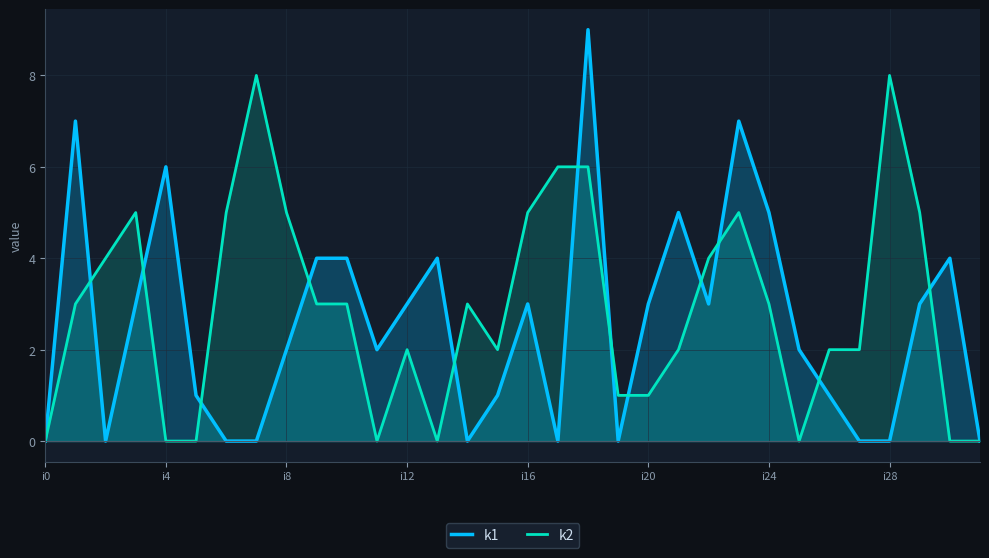

What is the value of the k2 point at the 22nd from the left?

2